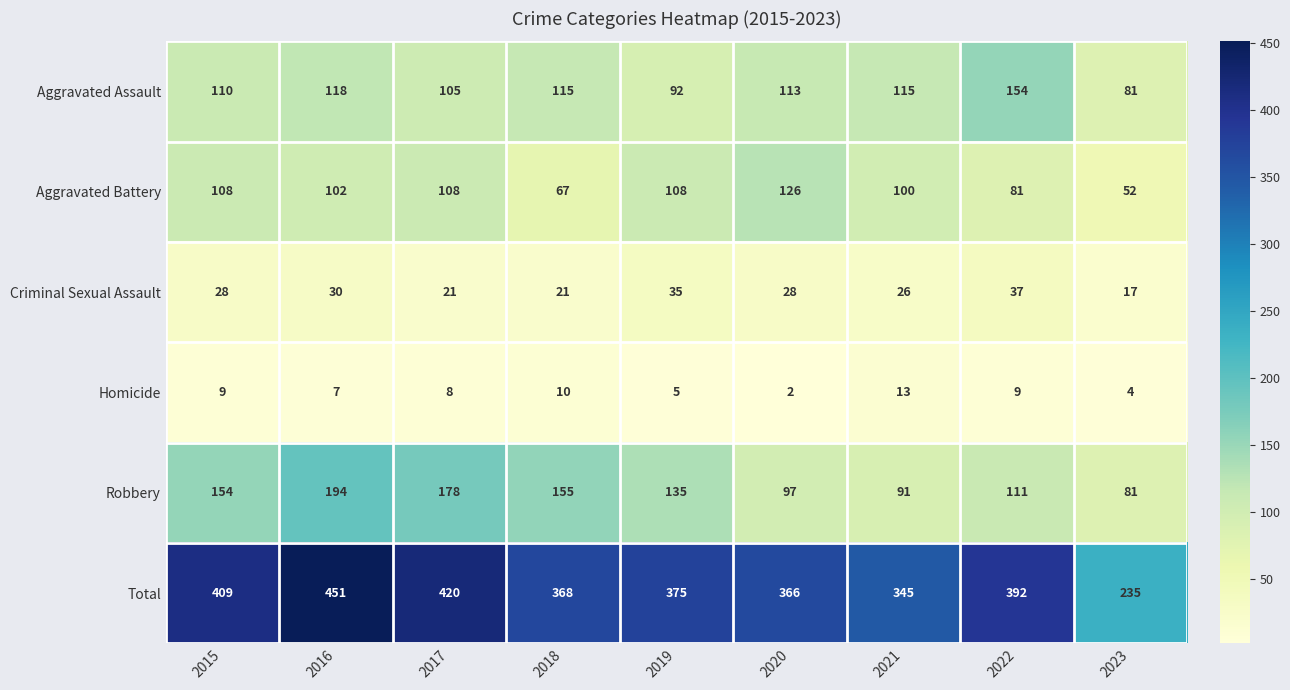

Which category has the highest value across all series?

2016